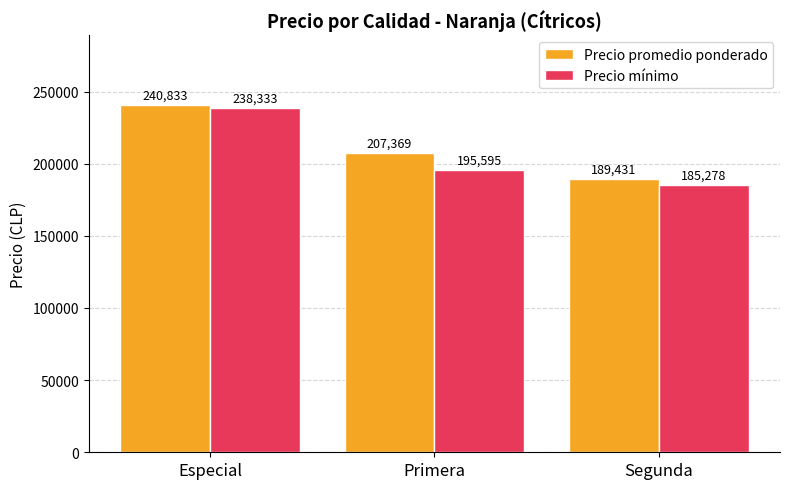

Which series has the largest total across all categories?

Precio promedio ponderado